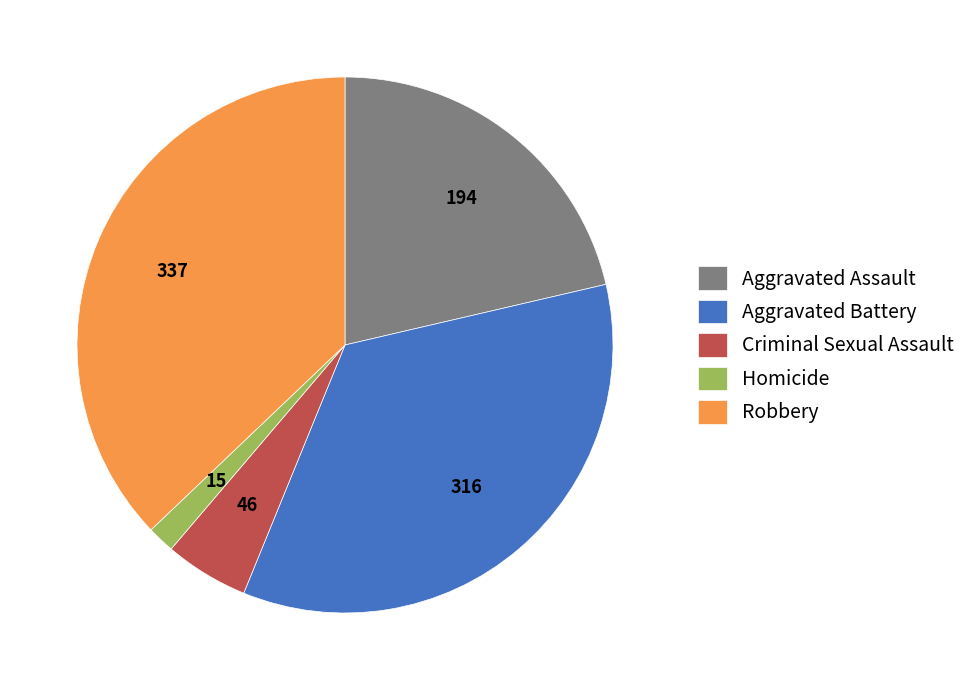

Which category has the smallest portion of the pie?

Homicide